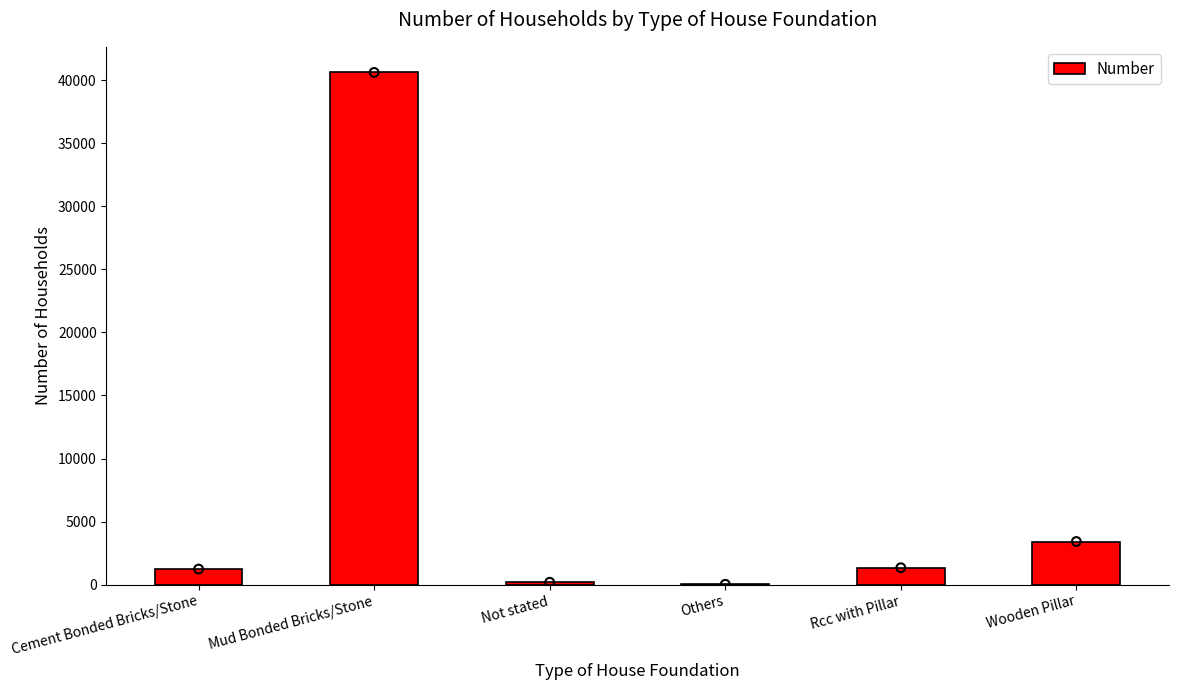

Which has a higher value, Not stated or Mud Bonded Bricks/Stone?

Mud Bonded Bricks/Stone